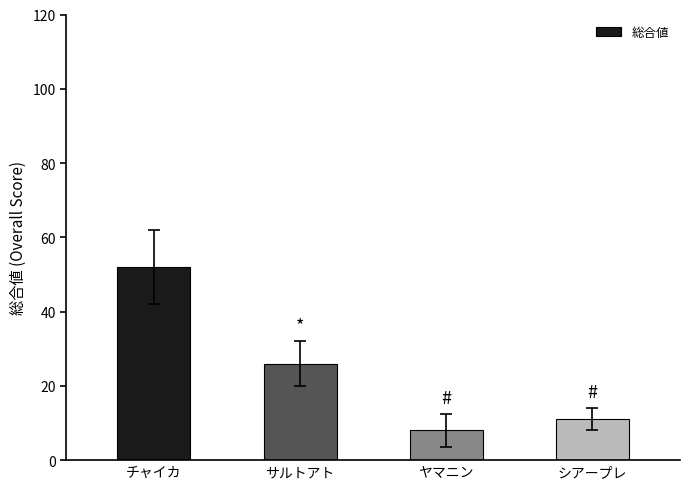

The value at ヤマニン is 8. True or false?

True